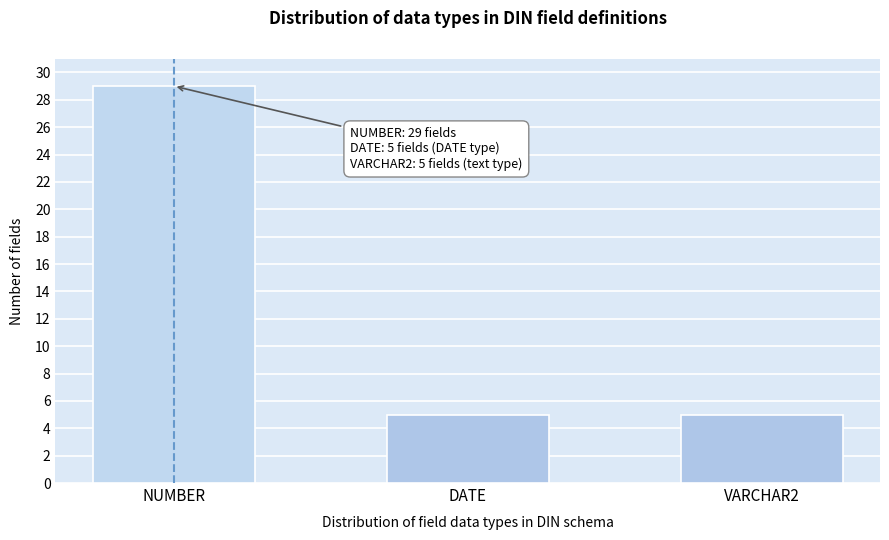

Reading right to left, list all the values displayed in this chart.

5	5	29